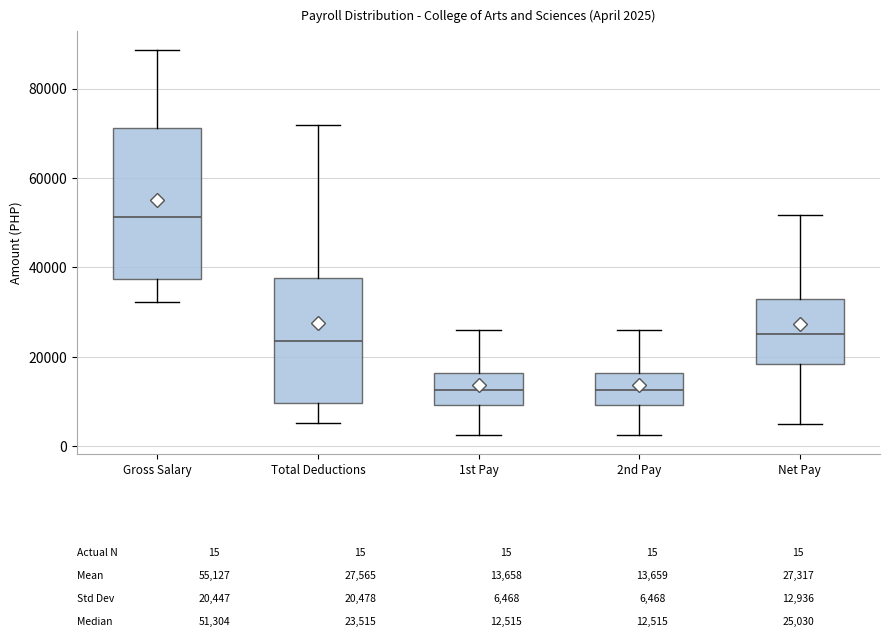

Which box is the tallest, from its lower edge to its upper edge?

Gross Salary